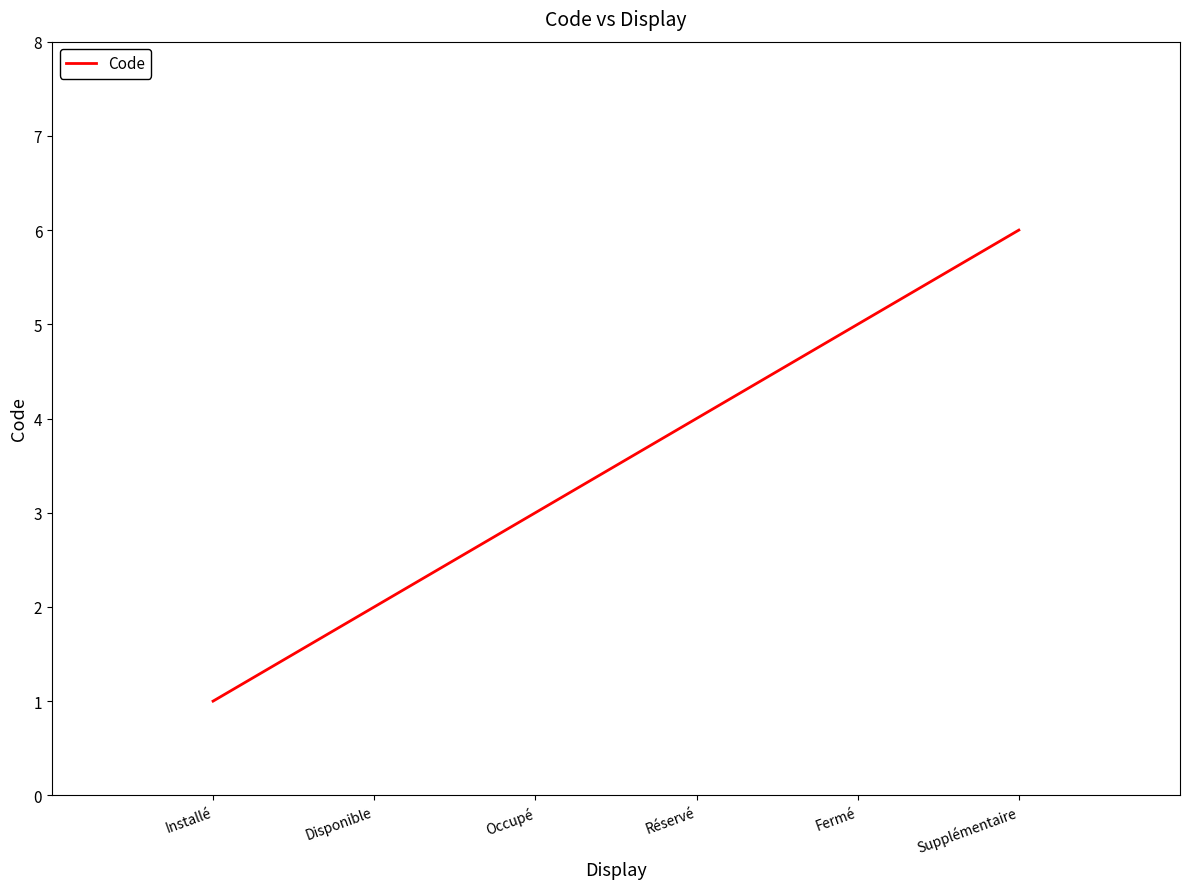

The chart shows a value of 7 at Fermé. True or false?

False